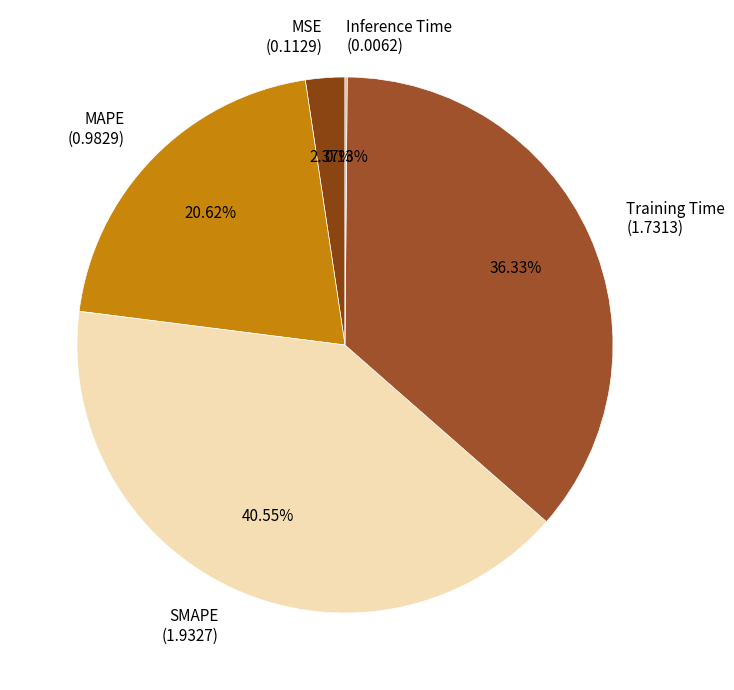

True or false: MSE accounts for 14% of the total.

False